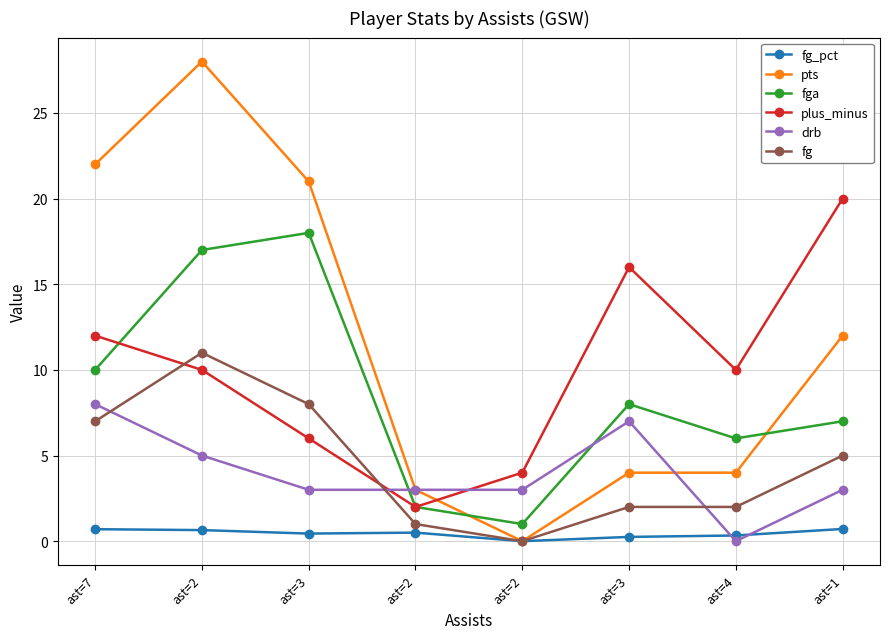

What is the difference between the maximum and minimum values in the fg_pct series?

0.7